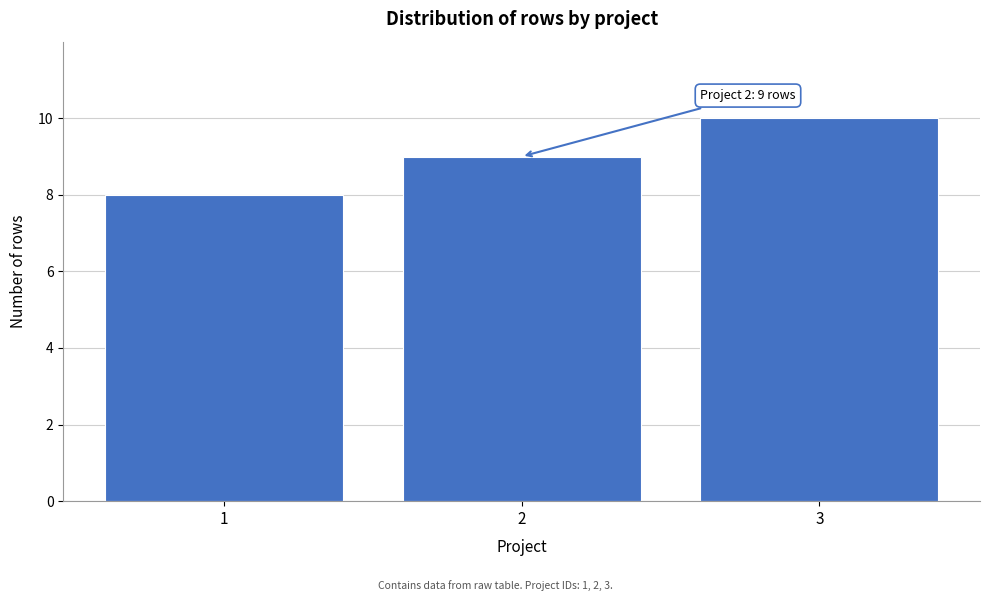

Reading right to left, what are all the values shown in this chart?

3=10	2=9	1=8